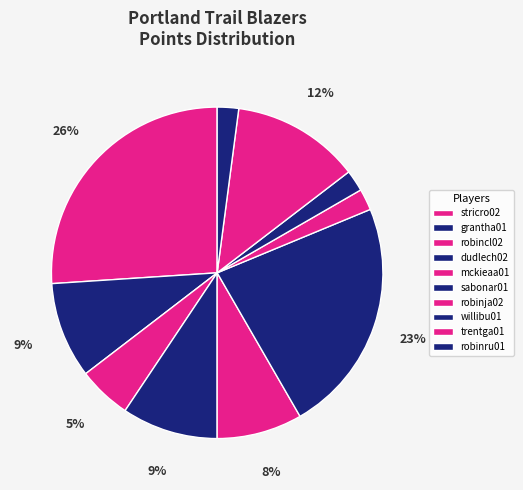

Approximately how many times larger is the value at trentga01 compared to grantha01?

1.3